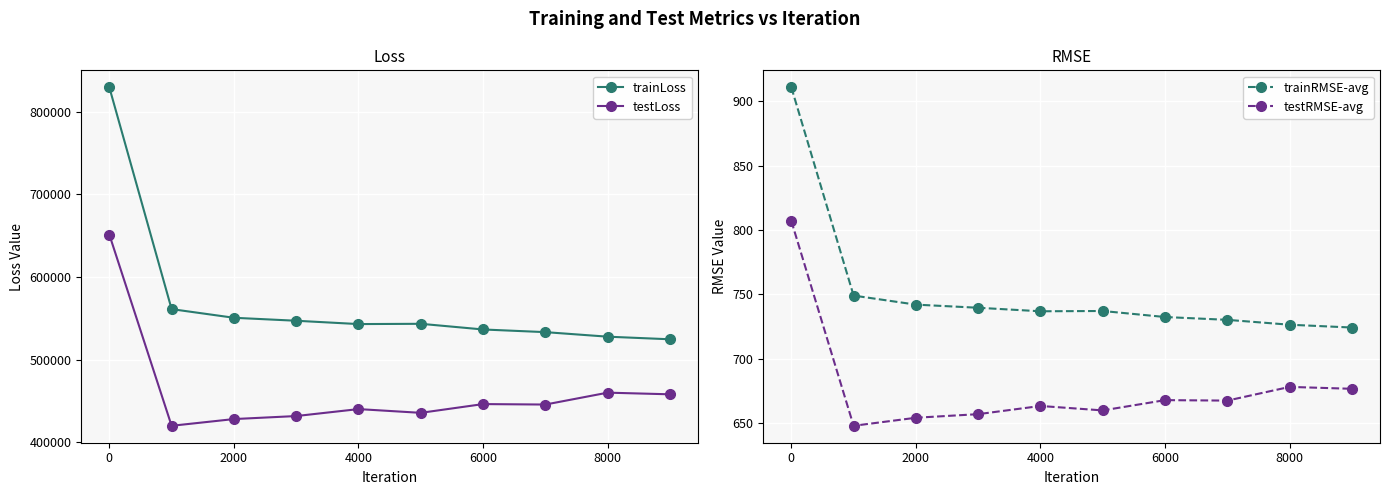

The value of trainLoss at 2000 is 304929.2. True or false?

False